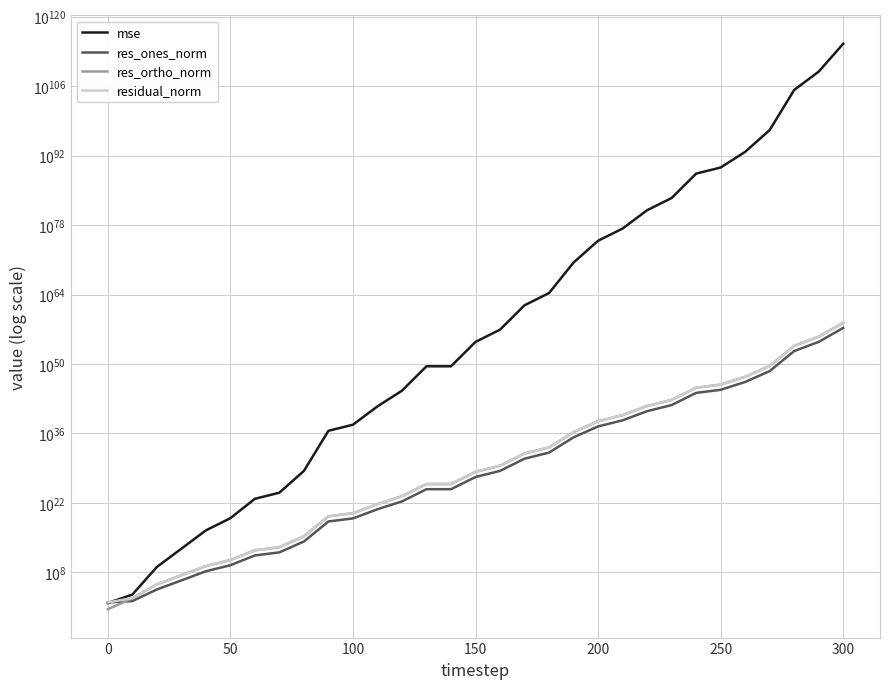

What is the minimum value for residual_norm?

91.7